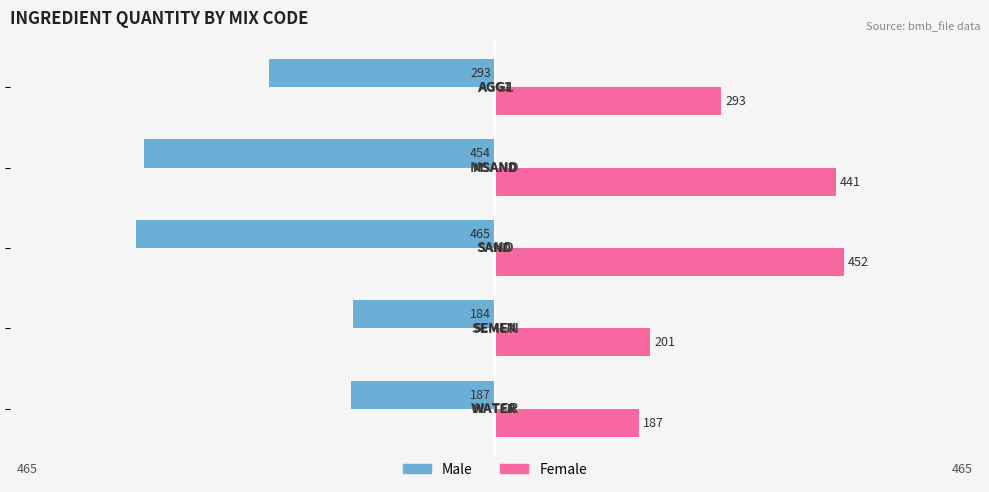

Which series has the largest total across all categories?

Female